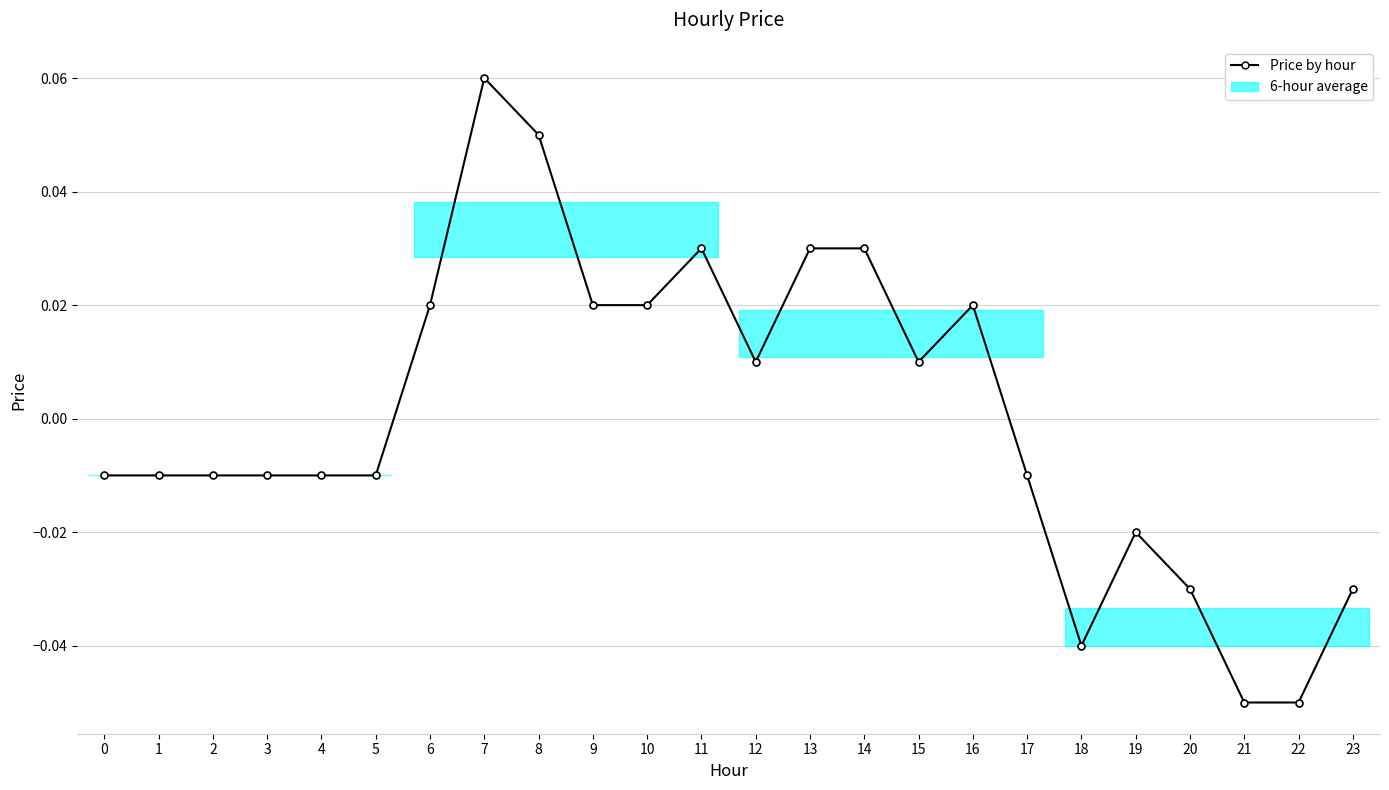

At which category does the chart reach its peak across all series?

7